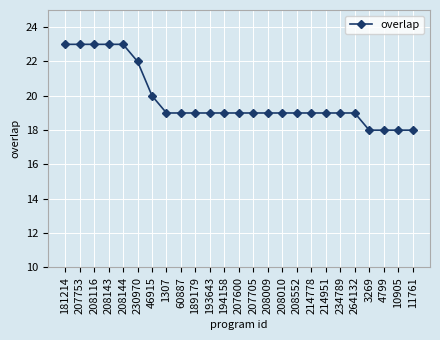

Reading left to right, extract all data points from this chart.

181214=23	207753=23	208116=23	208143=23	208144=23	230970=22	46915=20	1307=19	60887=19	189179=19	193643=19	194158=19	207600=19	207705=19	208009=19	208010=19	208552=19	214778=19	214951=19	234789=19	264132=19	3269=18	4799=18	10905=18	11761=18